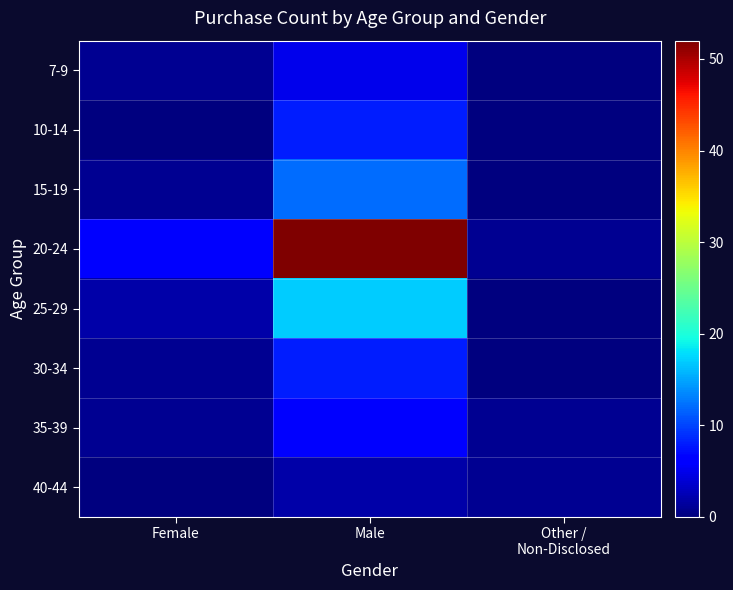

Reading left to right, list all the values displayed in this chart.

7-9: Female=1	Male=5	Other /
Non-Disclosed=0
10-14: Female=0	Male=8	Other /
Non-Disclosed=0
15-19: Female=1	Male=12	Other /
Non-Disclosed=0
20-24: Female=6	Male=52	Other /
Non-Disclosed=1
25-29: Female=2	Male=17	Other /
Non-Disclosed=0
30-34: Female=1	Male=8	Other /
Non-Disclosed=0
35-39: Female=1	Male=6	Other /
Non-Disclosed=1
40-44: Female=0	Male=2	Other /
Non-Disclosed=1